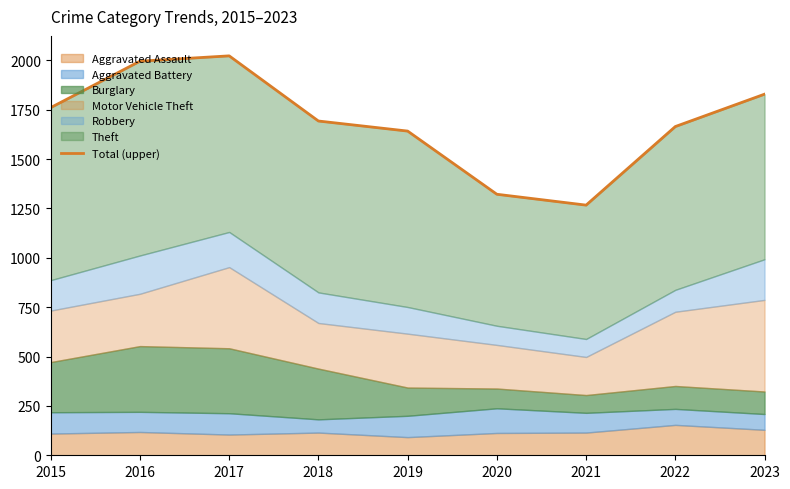

True or false: the data shows 3002 at 2016.

False